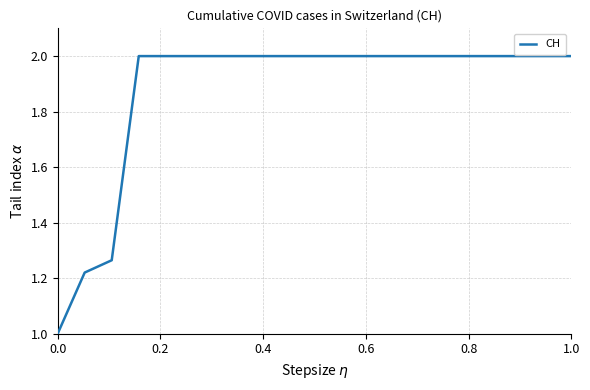

What is the difference between the maximum and minimum values?

1.0